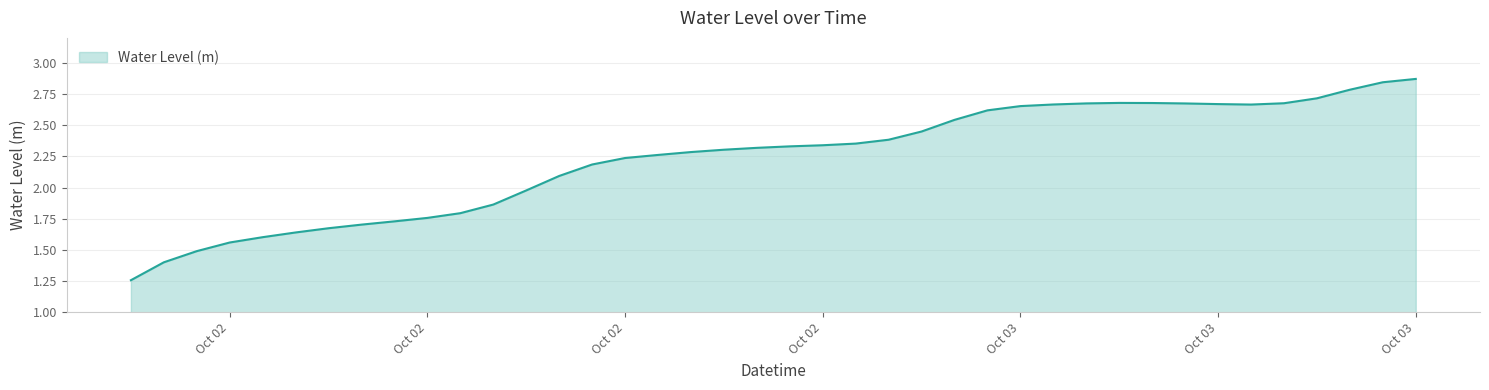

Does the chart display data point markers on the line(s)?

No